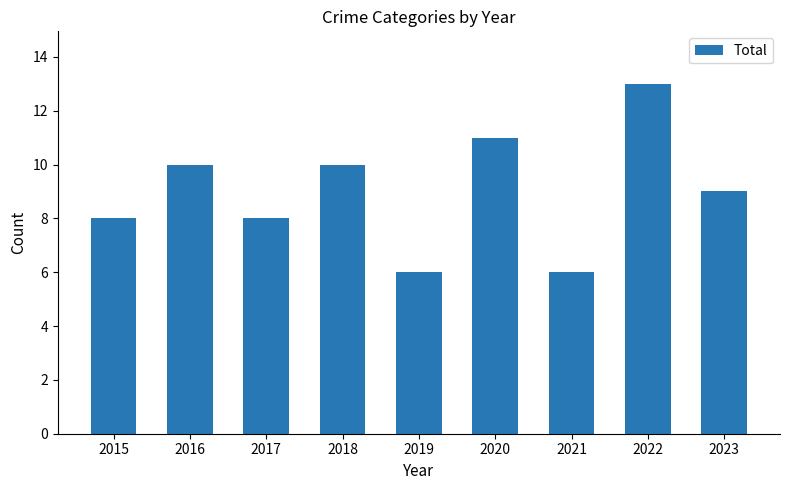

Reading left to right, extract all data points from this chart.

2015=8	2016=10	2017=8	2018=10	2019=6	2020=11	2021=6	2022=13	2023=9